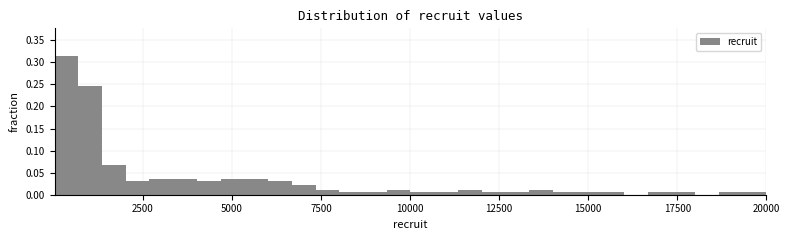

Around what value on the x-axis is the tallest bar? Give the approximate position of its centre, as read against the axis.

500